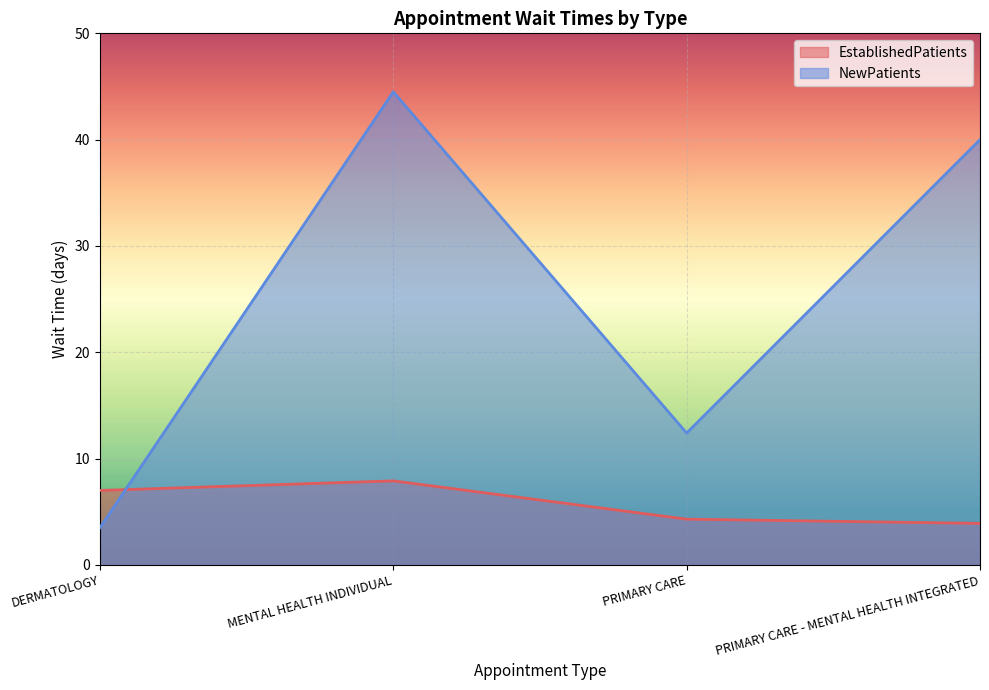

At how many categories does at least one series exceed 30?

2